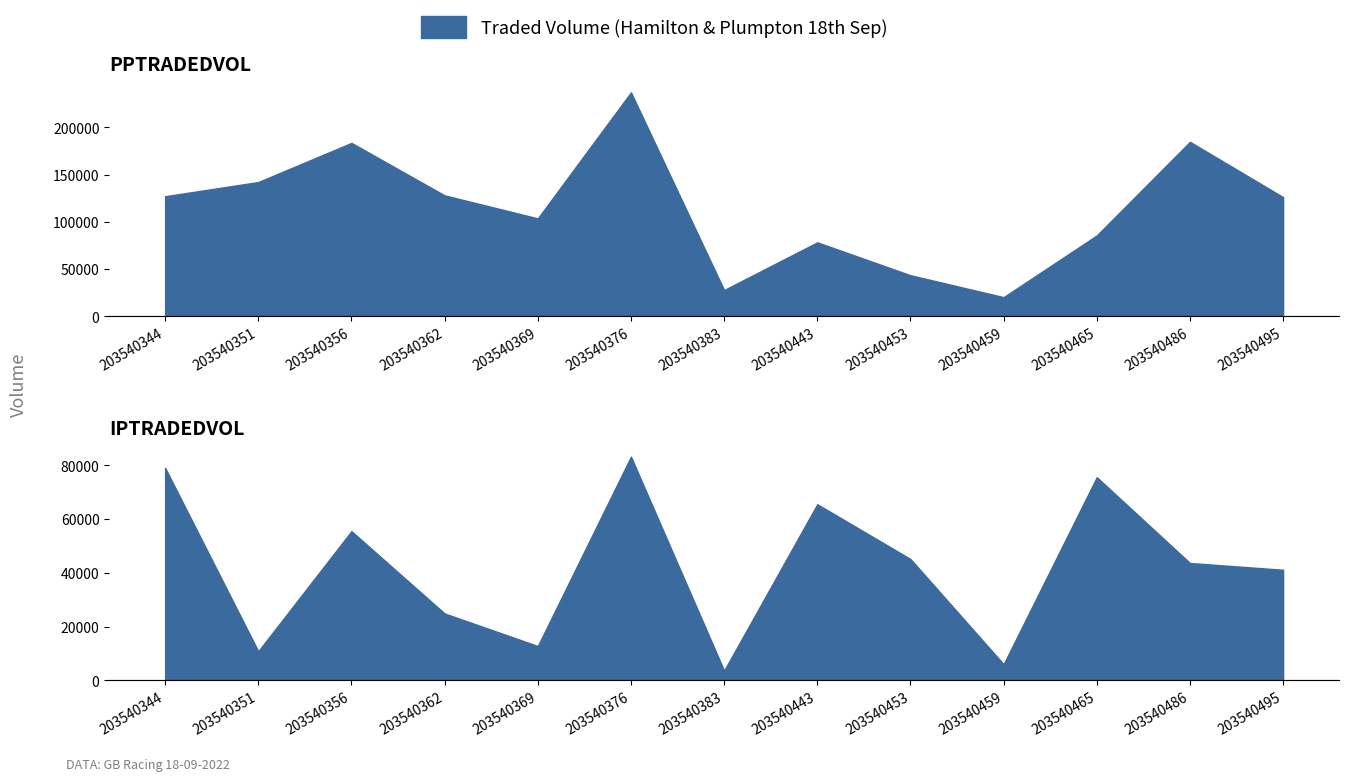

Read the IPTRADEDVOL value at 203540362.

24880.8